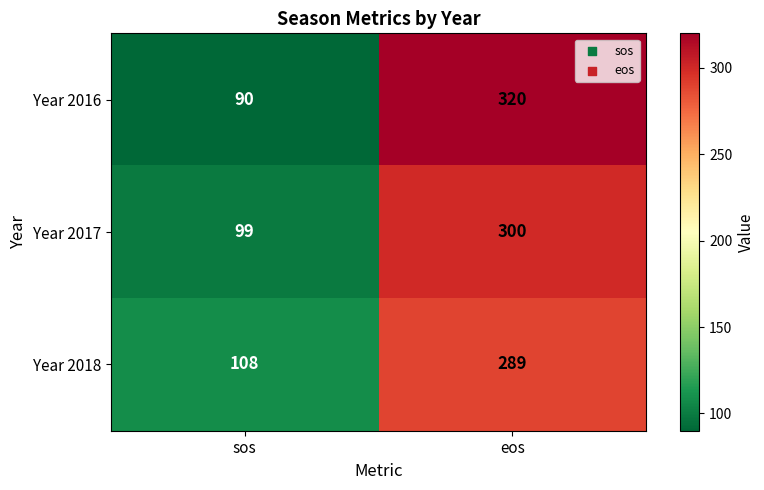

At which category is the sum across all series the highest?

eos